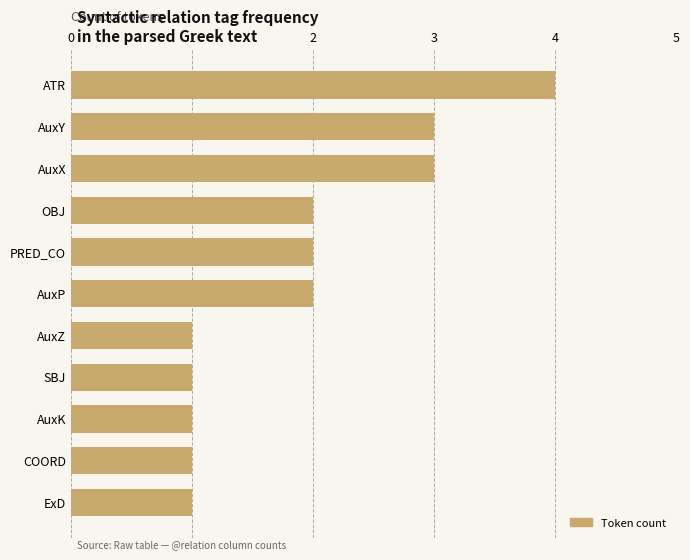

What is the maximum value shown in the chart?

4